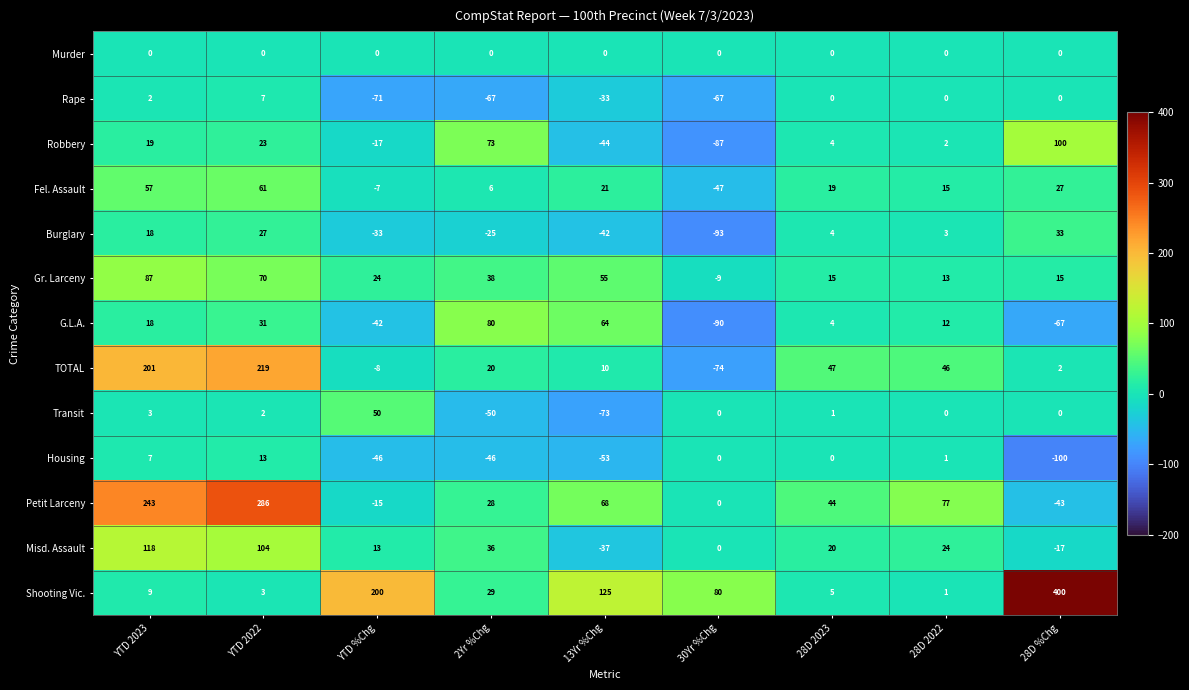

What is the difference between the G.L.A. values at YTD 2023 and 28D 2023?

14